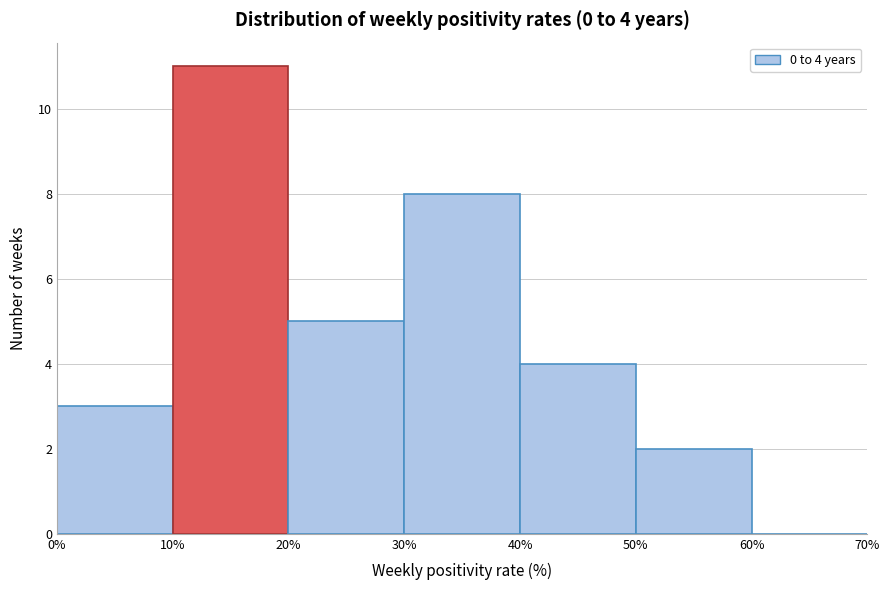

Over which range of the x-axis is the bar tallest?

10% to 20%